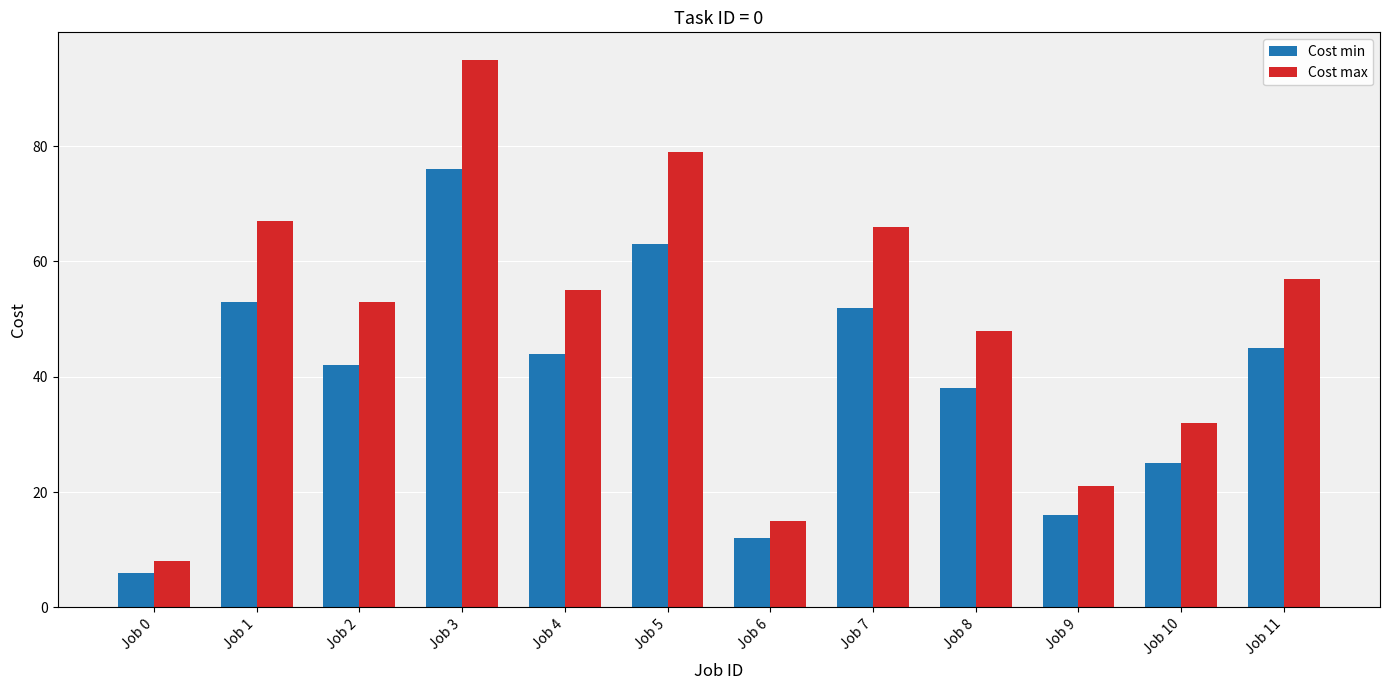

What is the value of the Cost min bar at the 7th from the left?

12